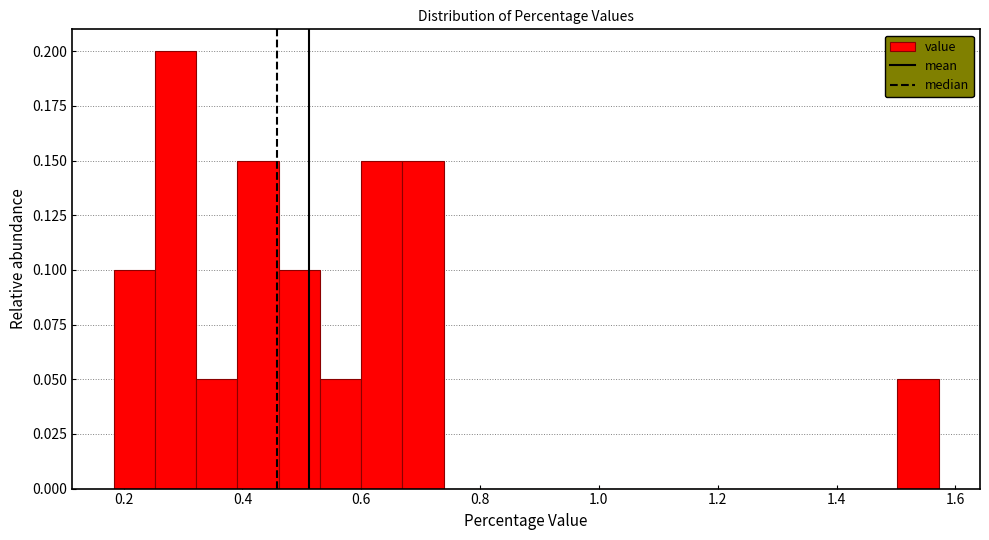

Around what value on the x-axis is the tallest bar? Give the approximate position of its centre, as read against the axis.

0.28